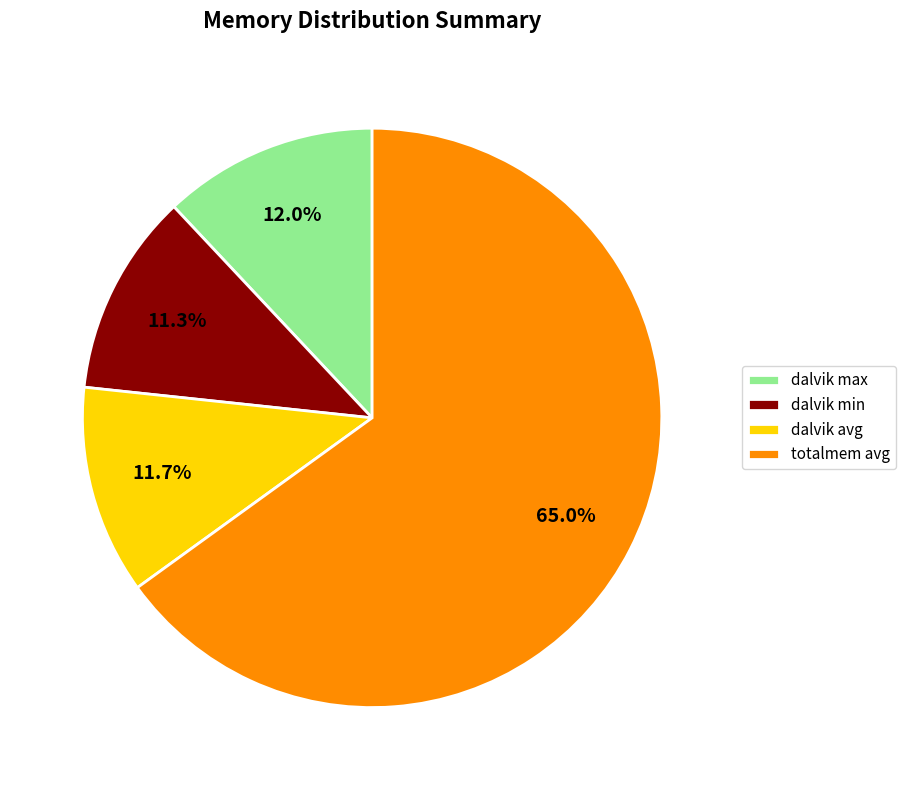

Which slice is the largest?

totalmem avg